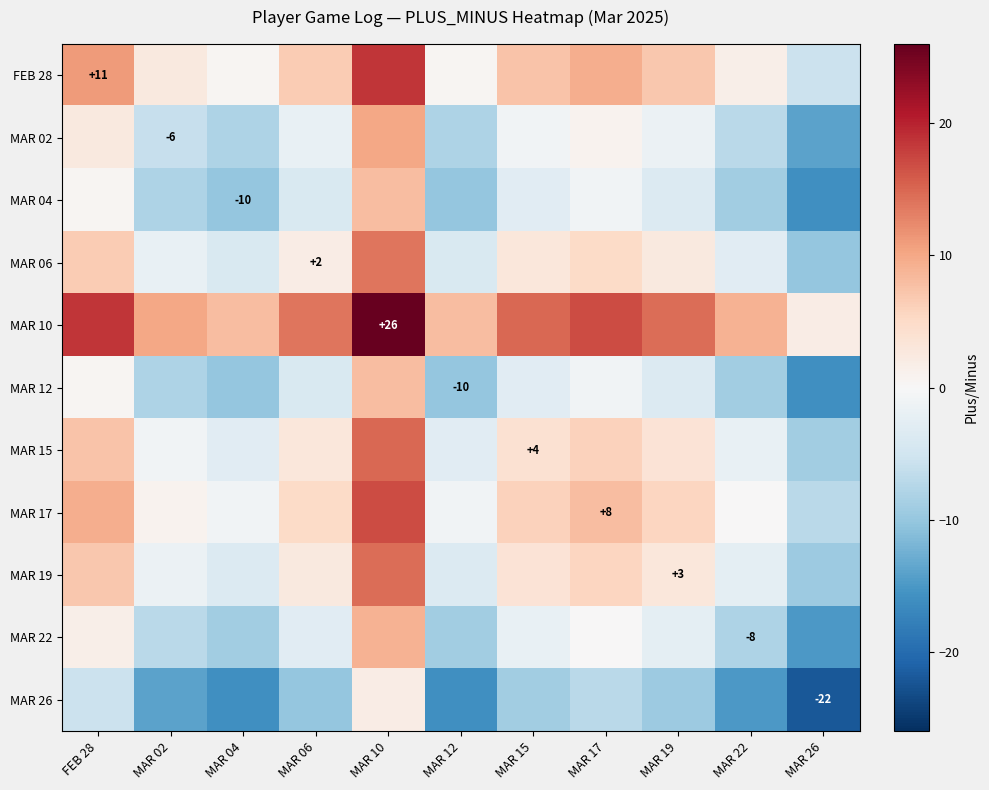

True or false: MAR 19 has a value of 1.9 at MAR 19.

False